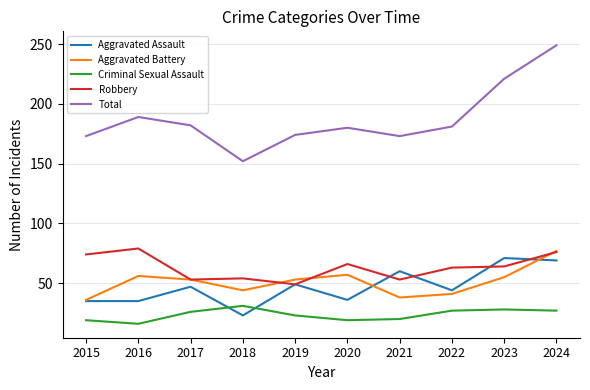

True or false: Aggravated Battery has more than 2 points higher than both neighbors.

False